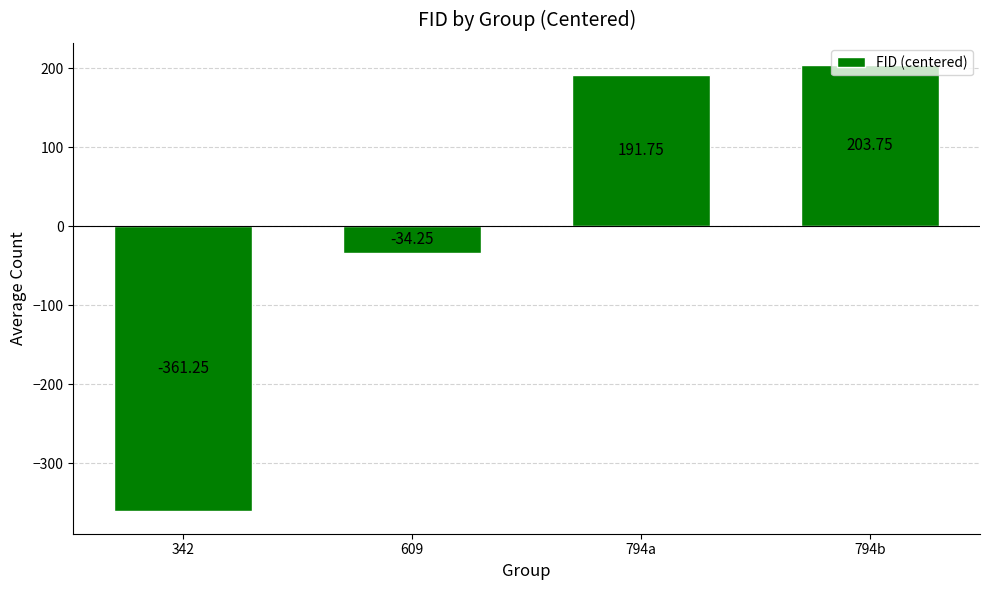

What is the change in value from 609 to 794b?

+238.0